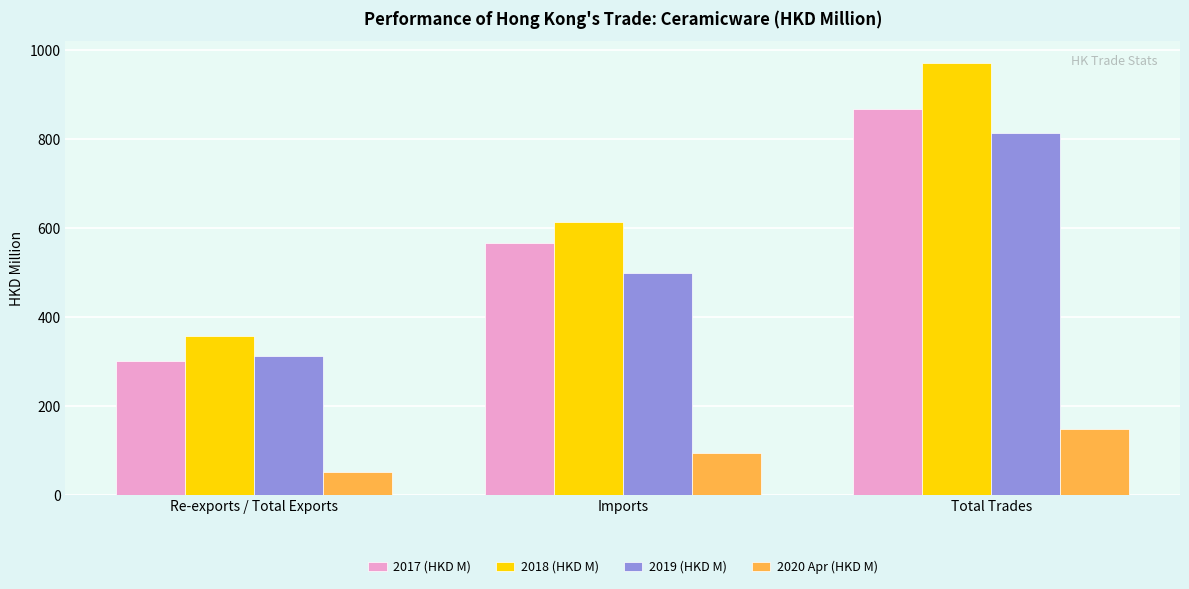

How many data points in 2017 (HKD M) are above 566?

2